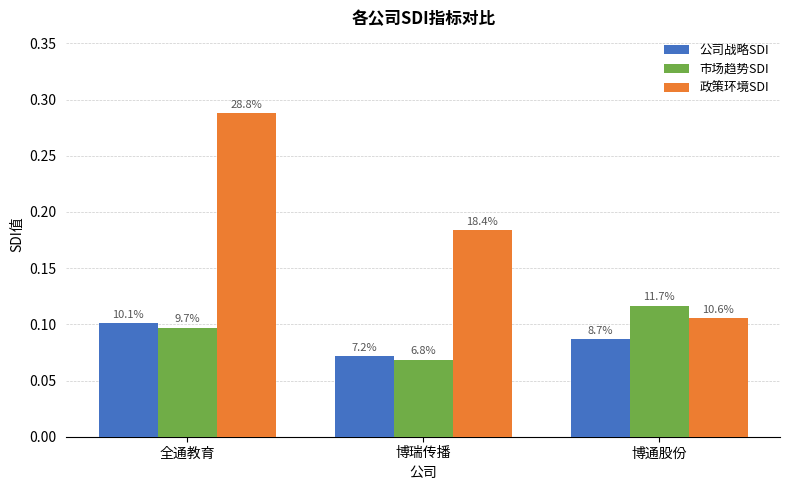

What is the label of the 2nd bar from the right?

博瑞传播